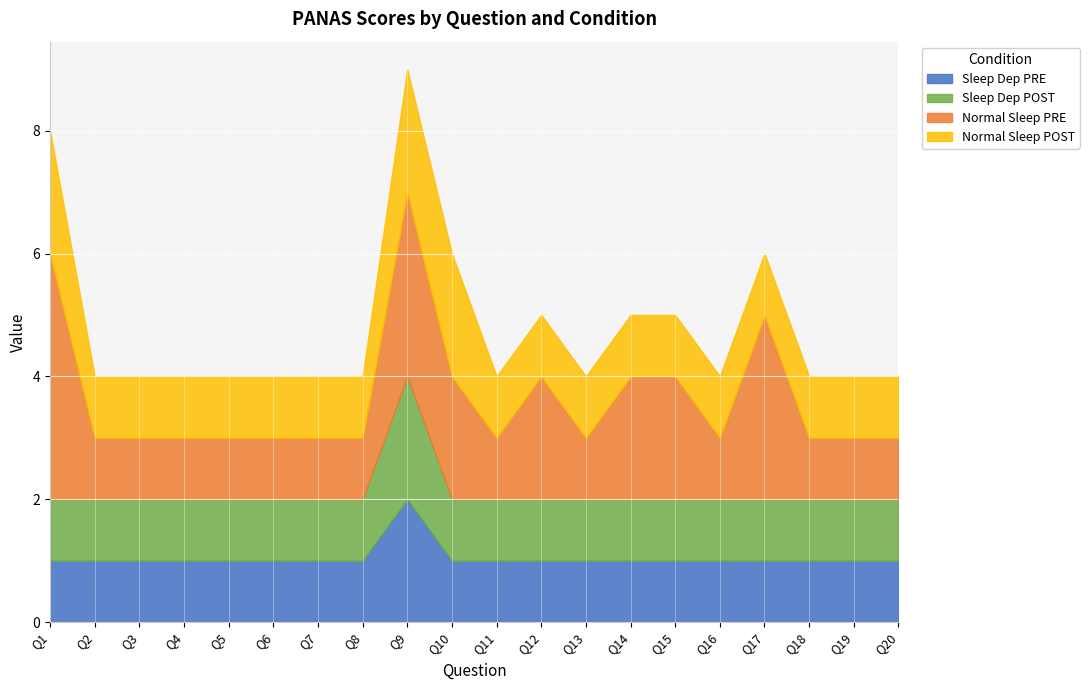

How many data points in Normal Sleep POST are above 1?

3